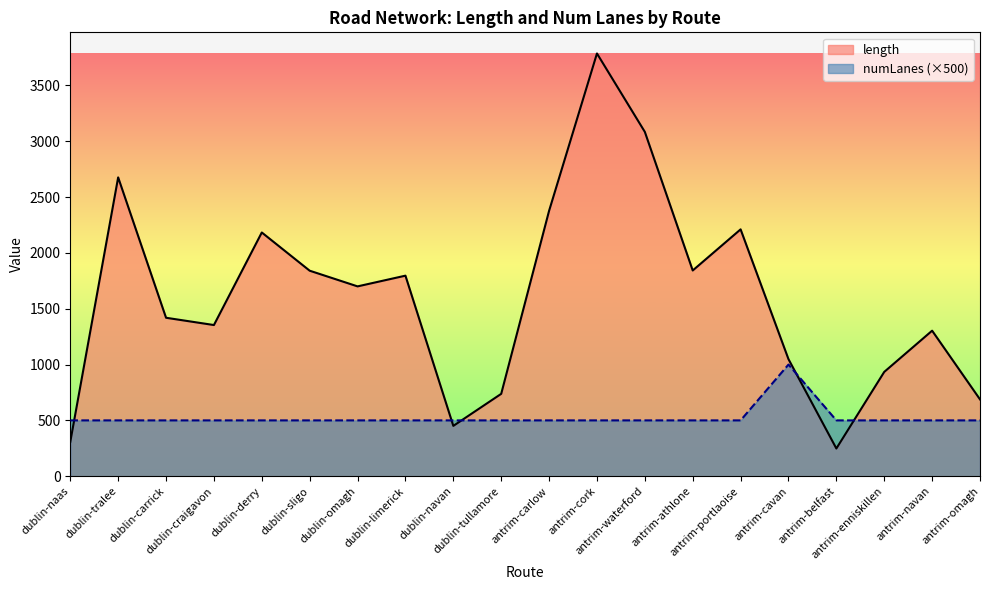

What is the difference between the maximum and minimum values in the length series?

3538.3